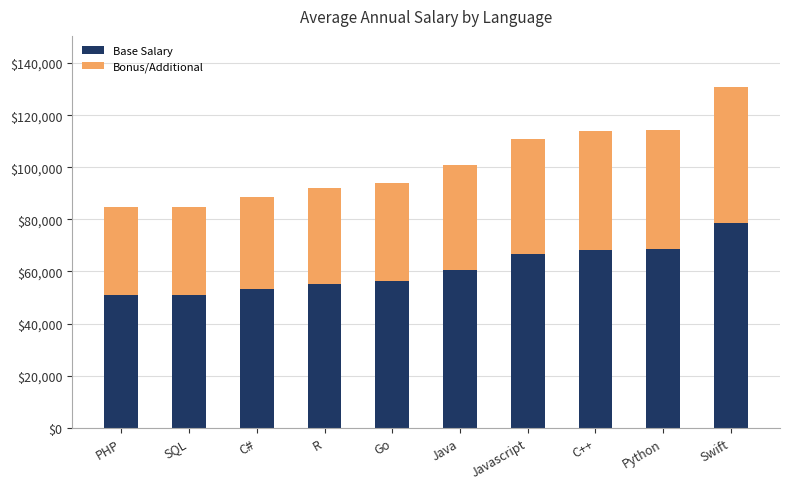

What is the average value of the Base Salary series?

60924.5